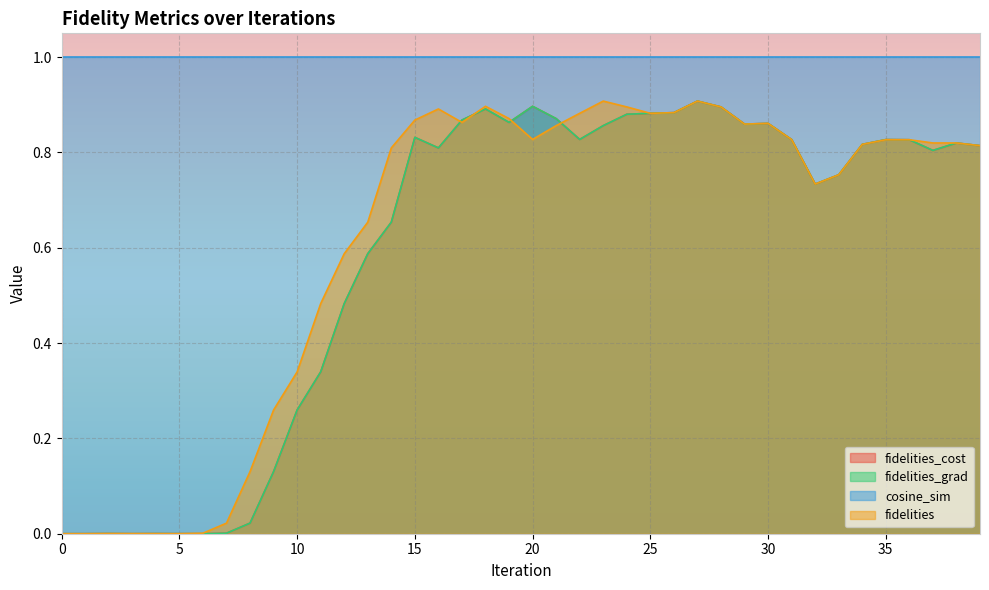

In fidelities, how many points are higher than both neighbors (excluding endpoints)?

6